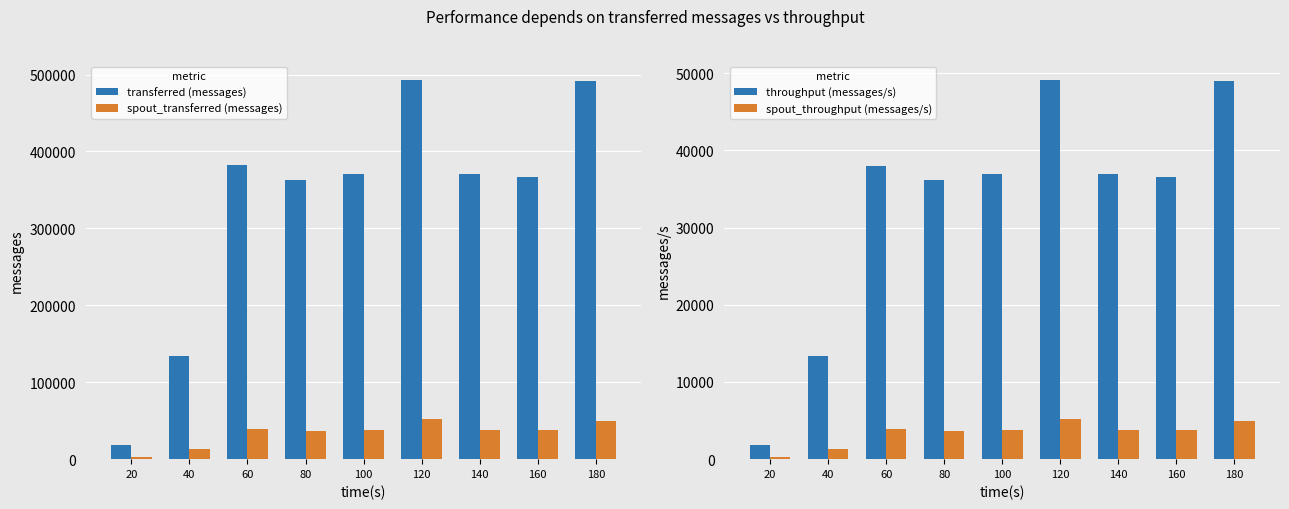

Between 160 and 60, which is larger?

60